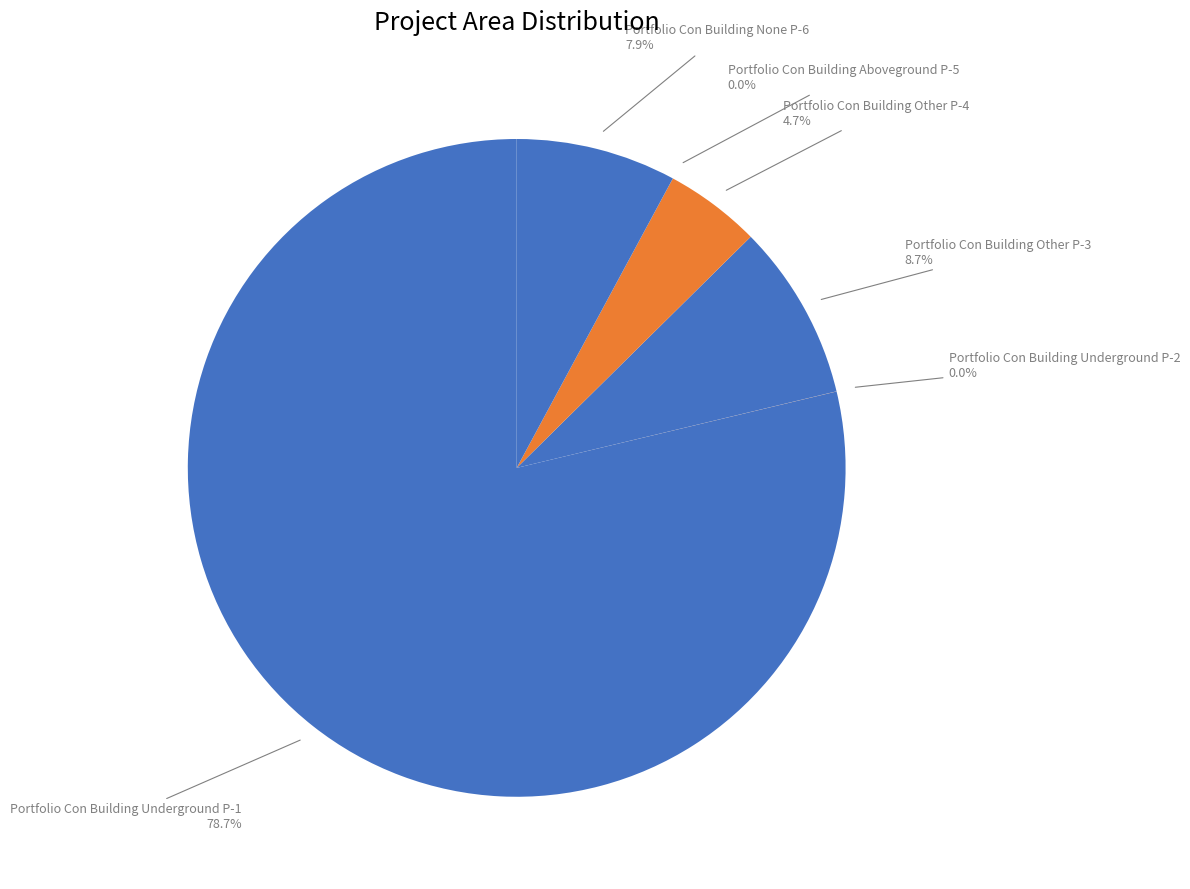

Which slice is the largest?

Portfolio Con Building Underground P-1